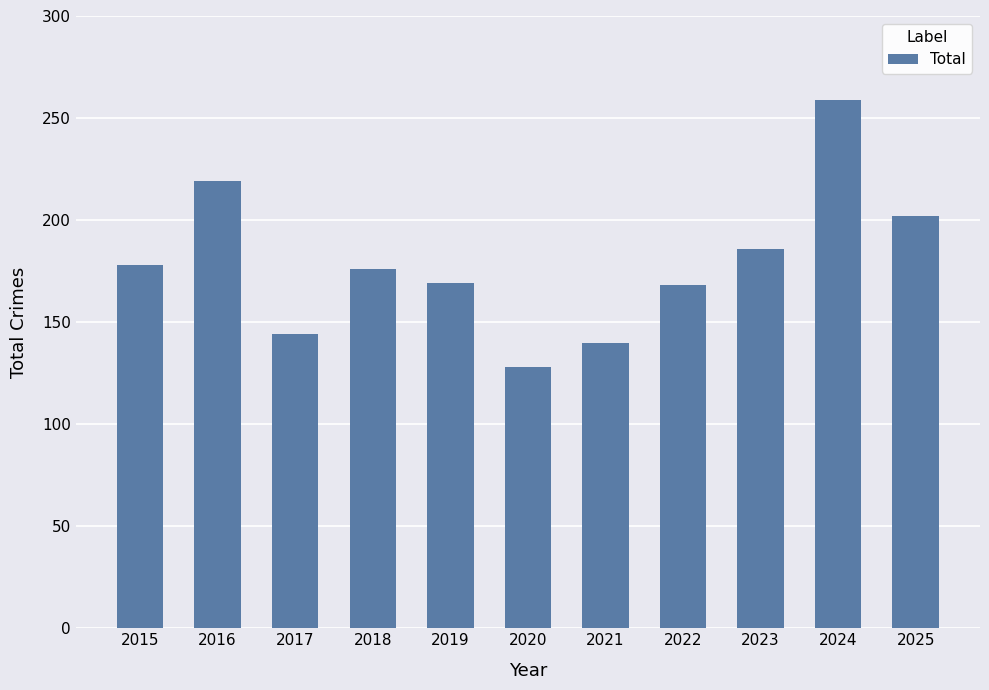

What is the difference between the values at 2019 and 2020?

41